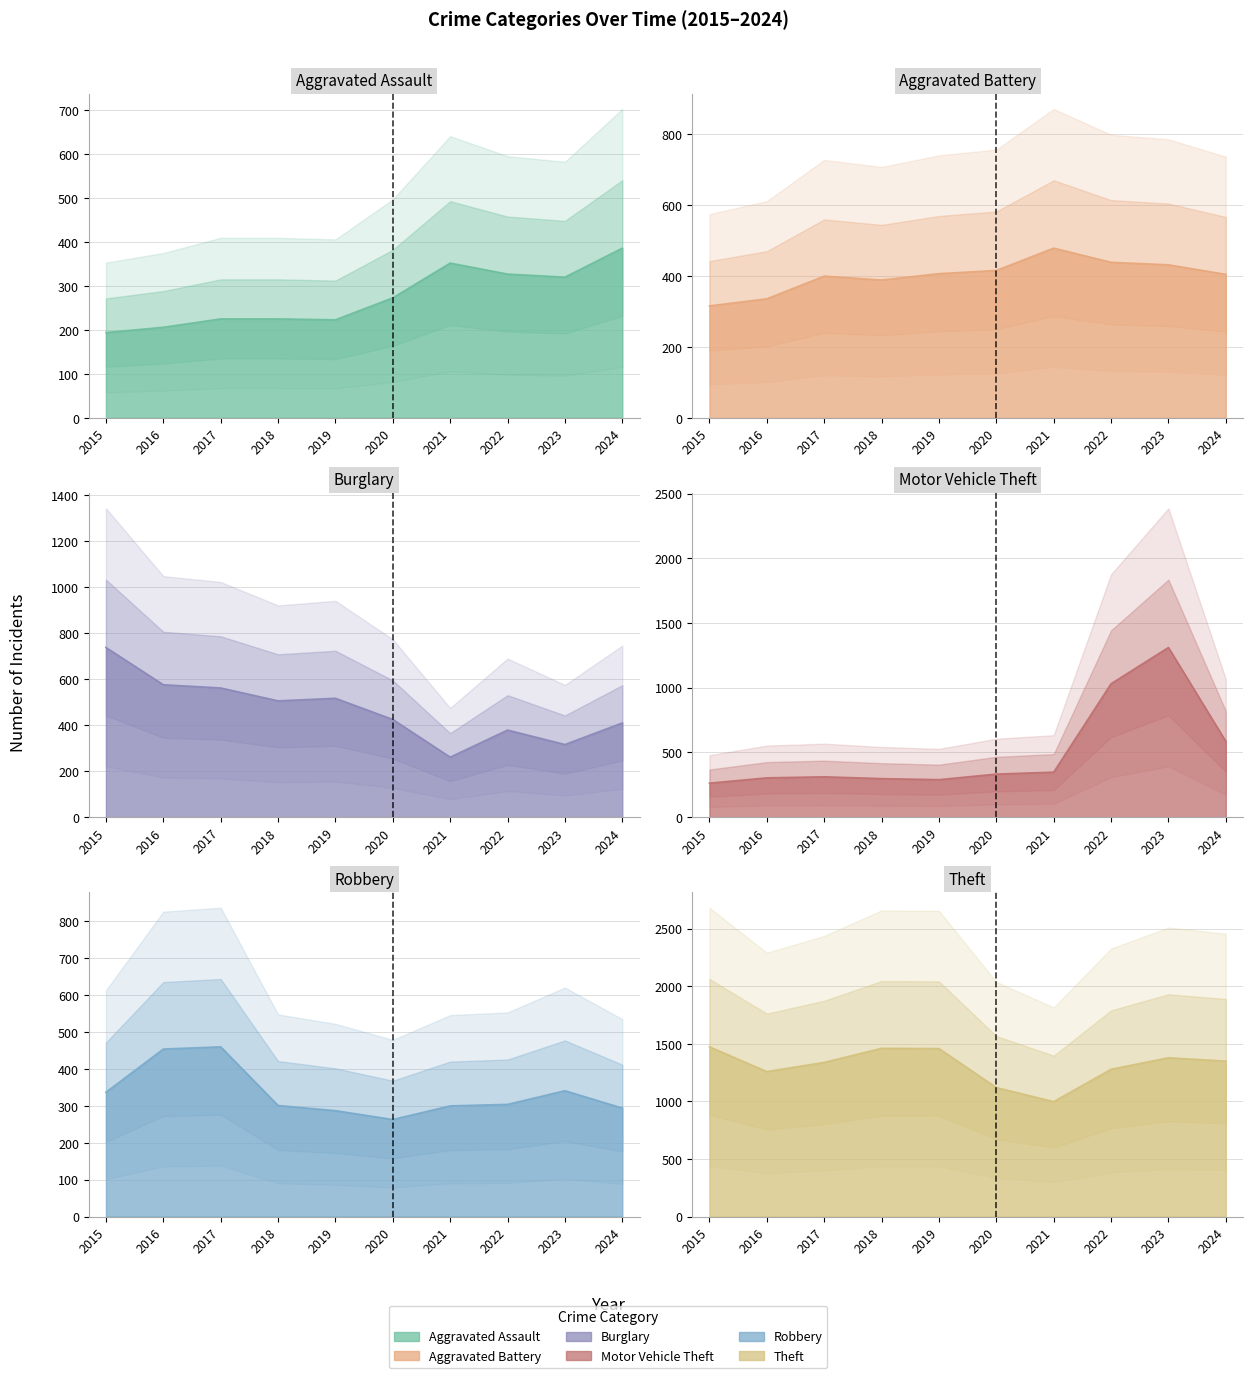

Where is the first local minimum for Aggravated Assault?

2019